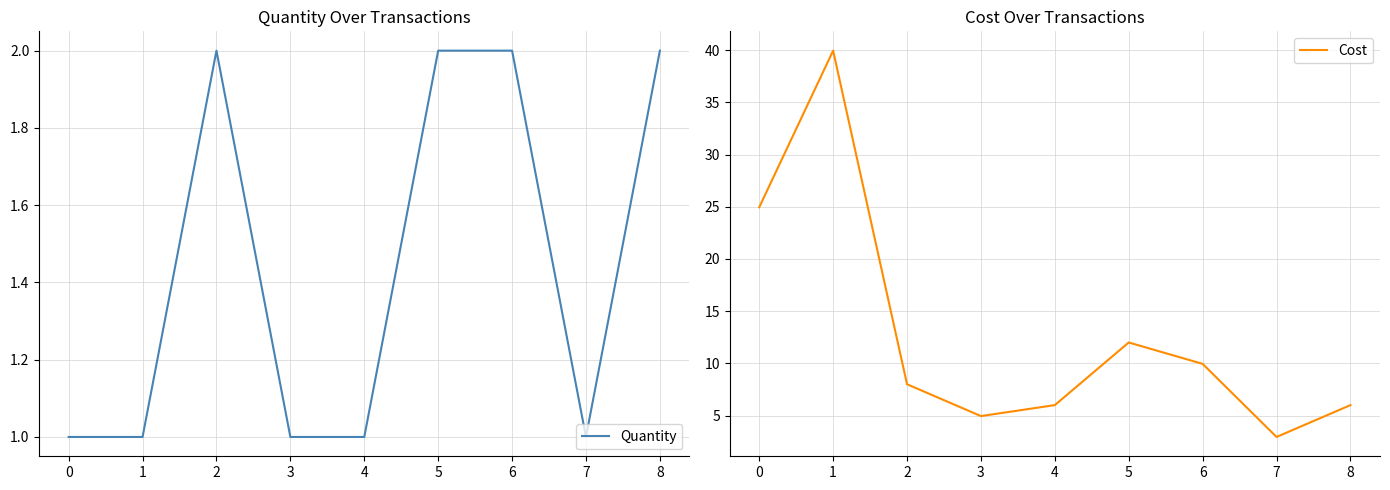

What is the value of the Quantity point at the 7th from the left?

2.0